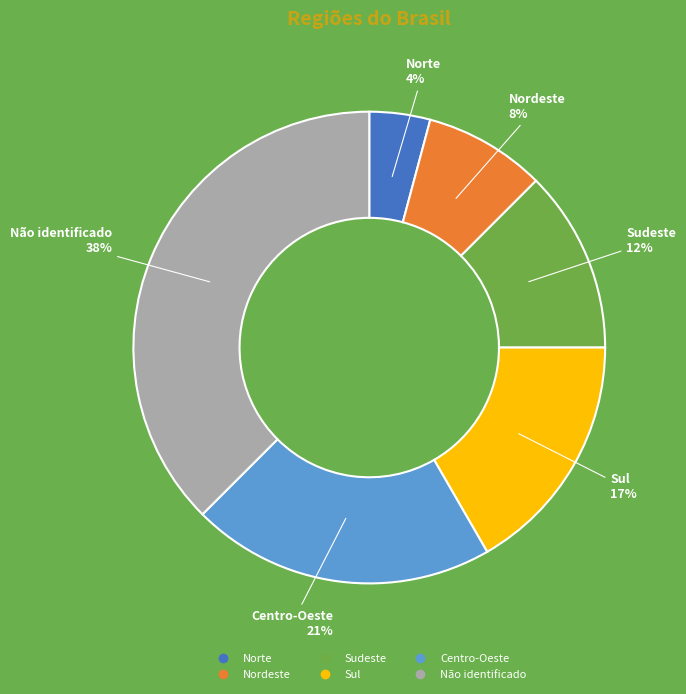

Which category has the smallest portion of the pie?

Norte